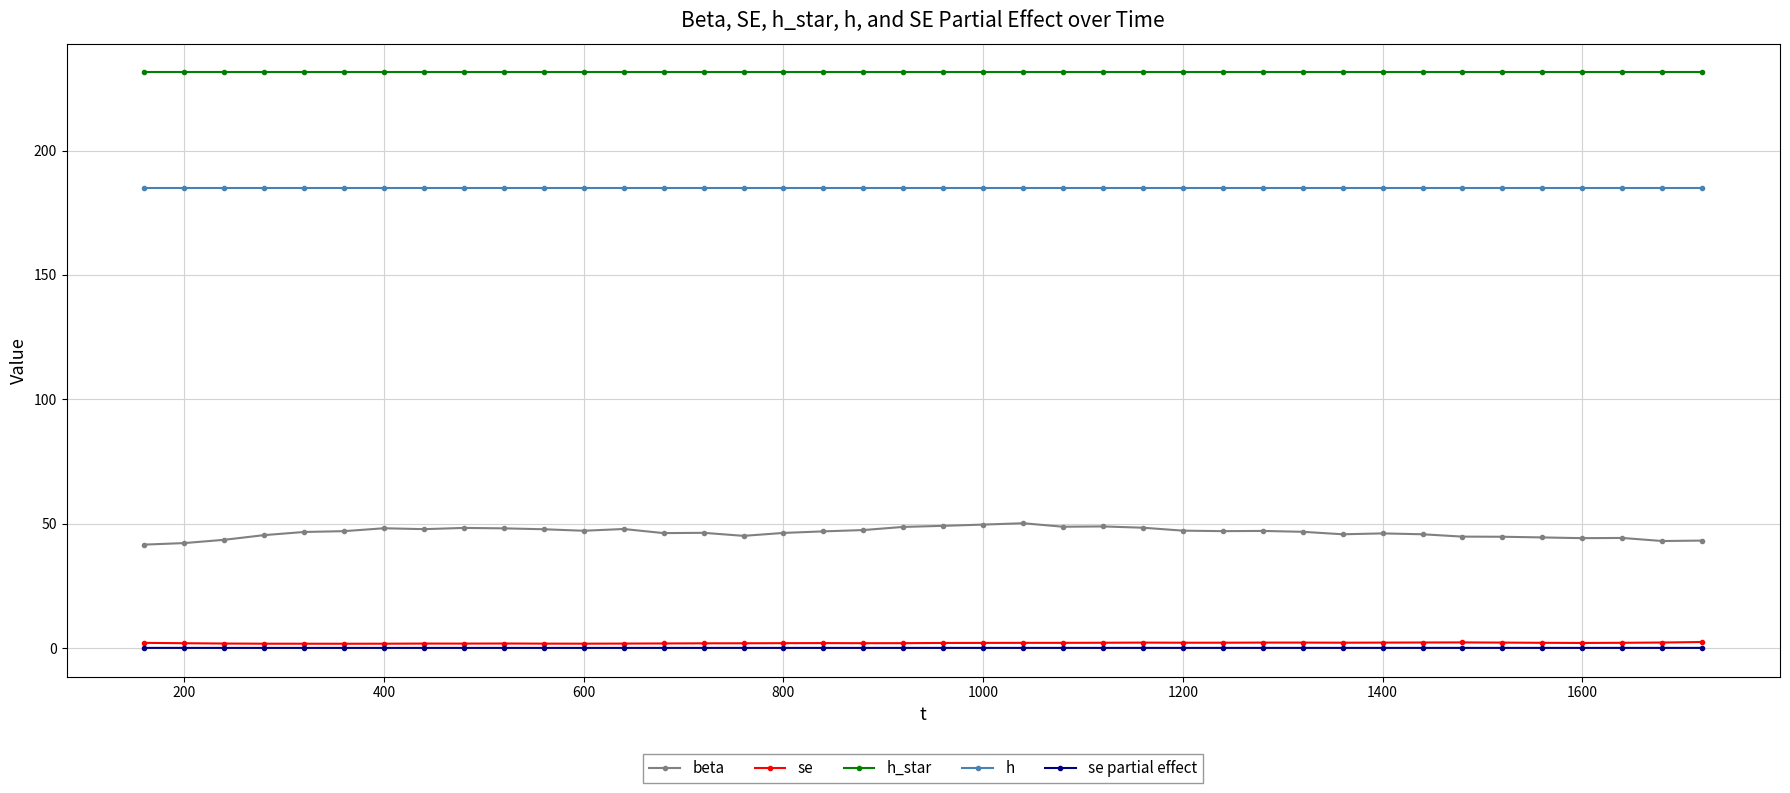

True or false: h_star and se cross at least once.

False